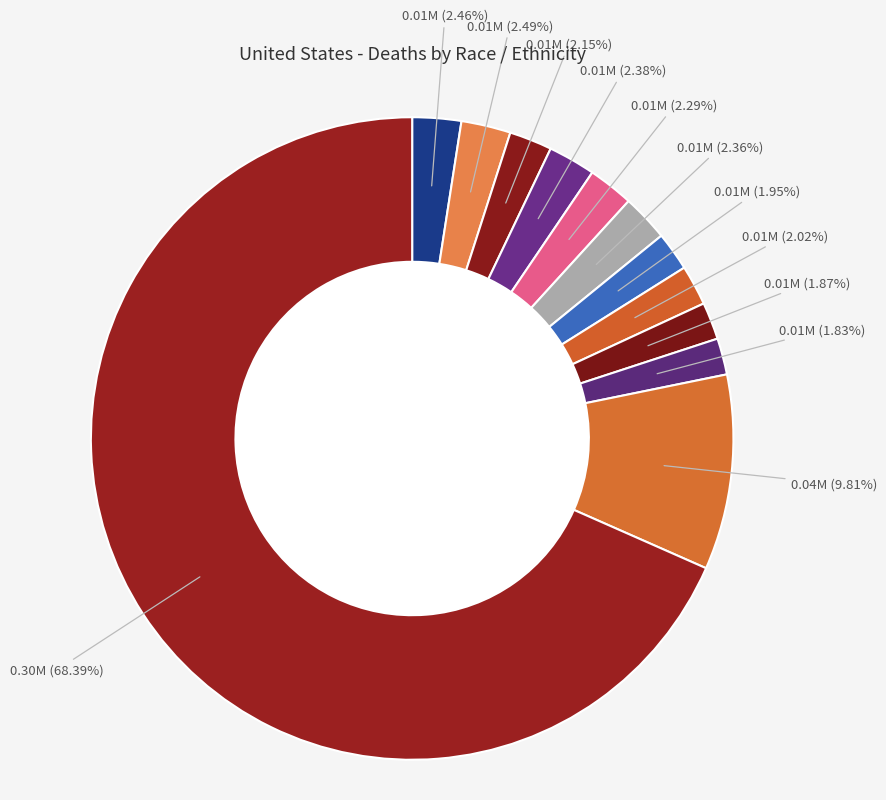

How many slices are in this pie chart?

12